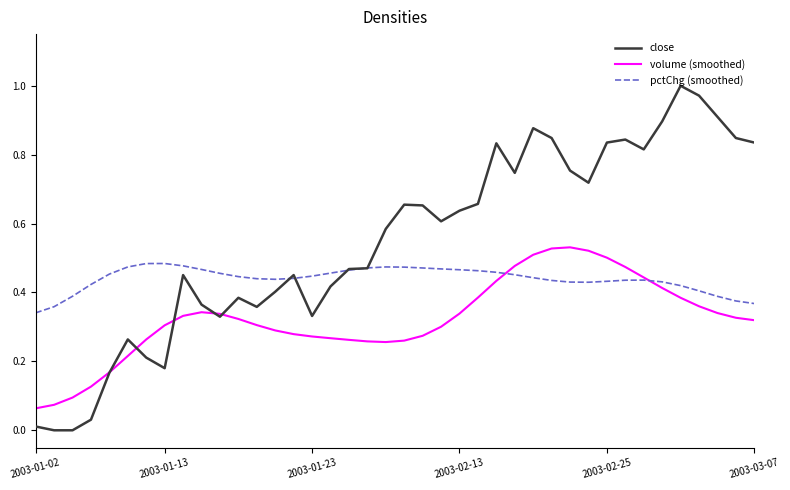

Rank the series by their average value, from lowest to highest.

volume (smoothed), pctChg (smoothed), close